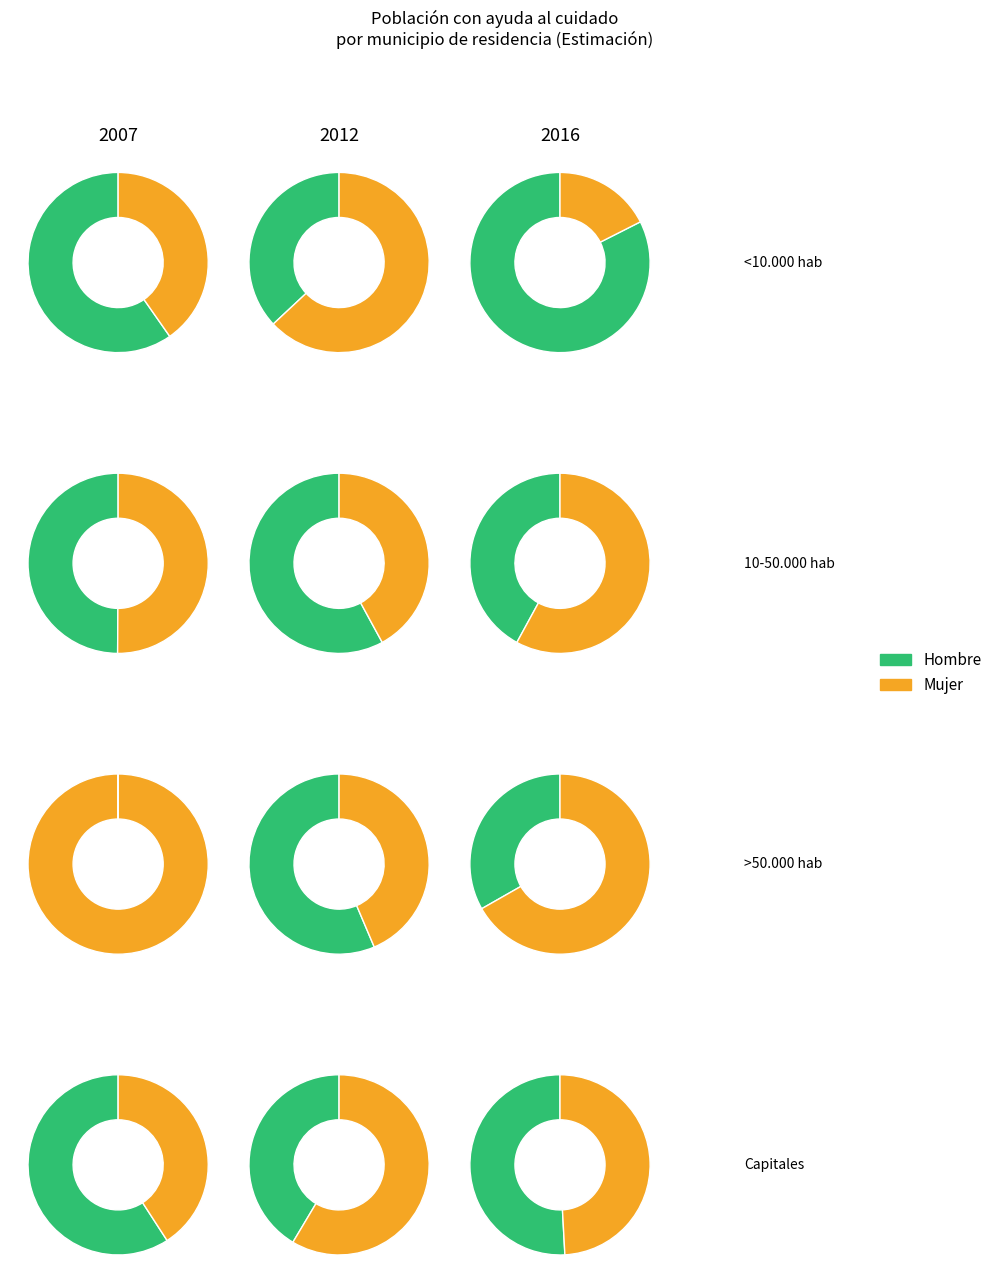

Between Hombre 2016 and Hombre 2012, which is larger?

Hombre 2016